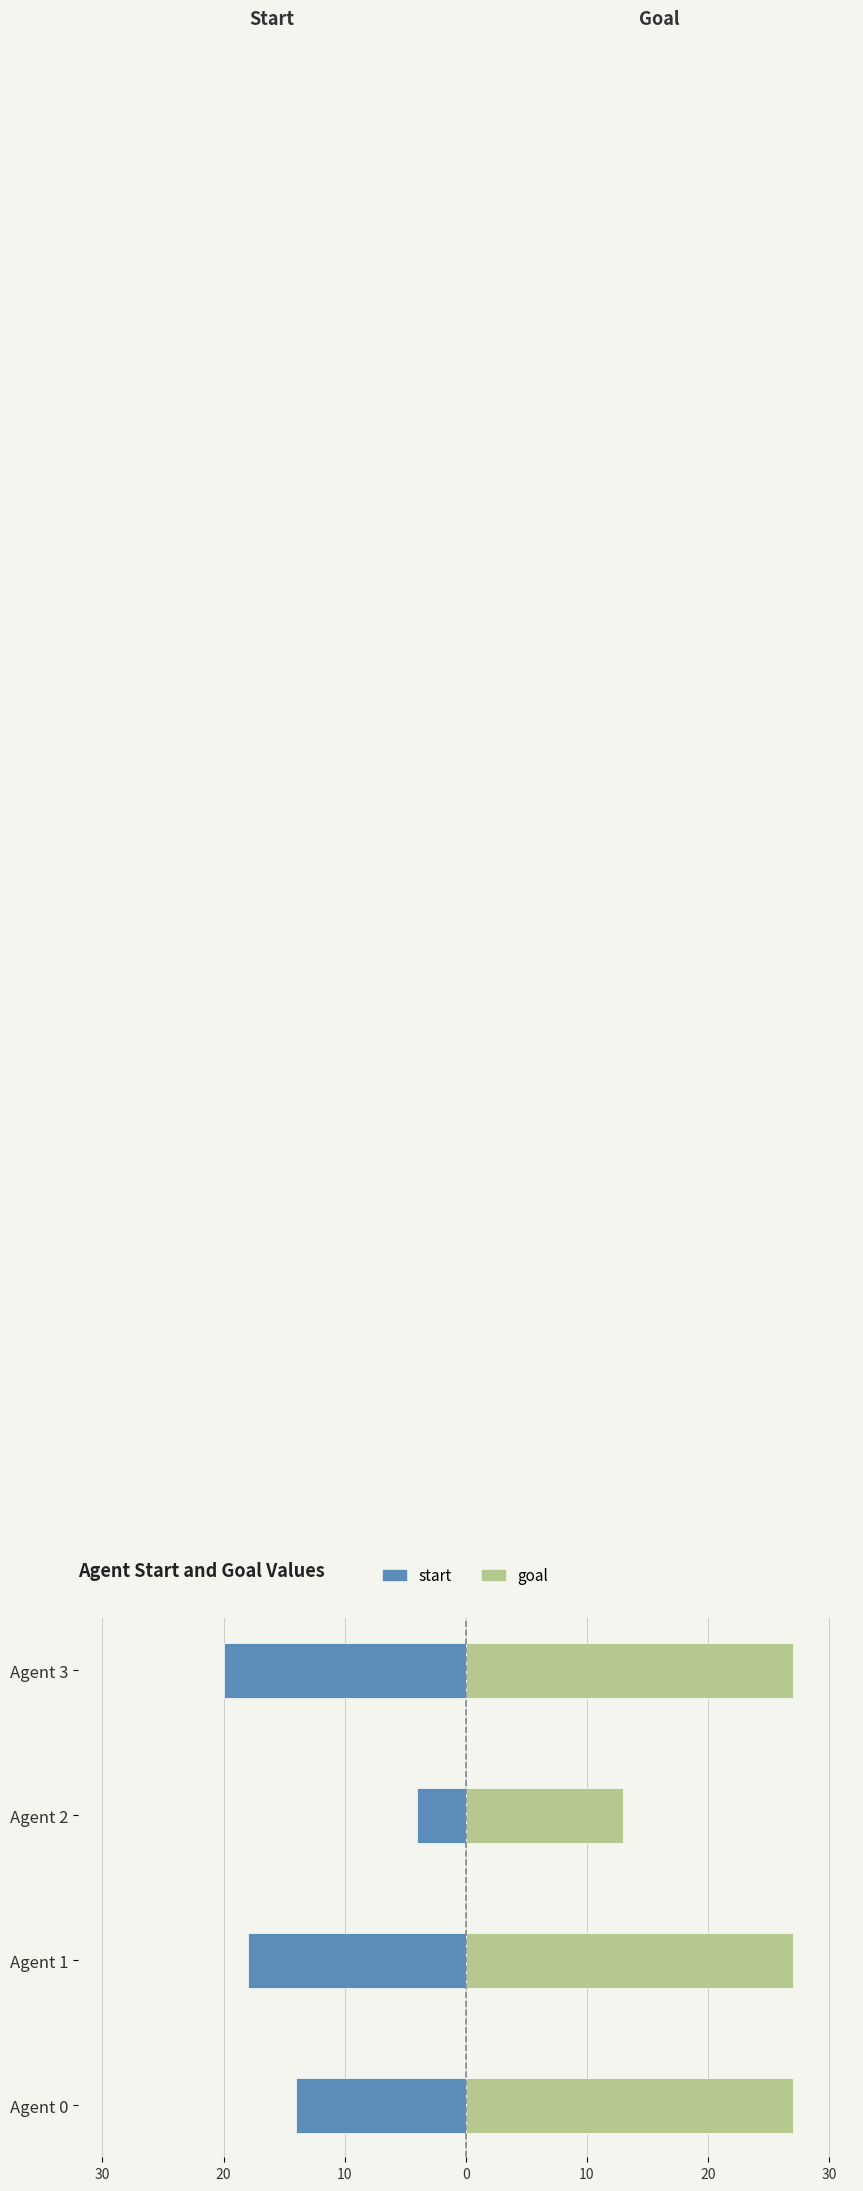

Reading left to right, extract all data points from this chart.

start: -14	-18	-4	-20
goal: 27	27	13	27